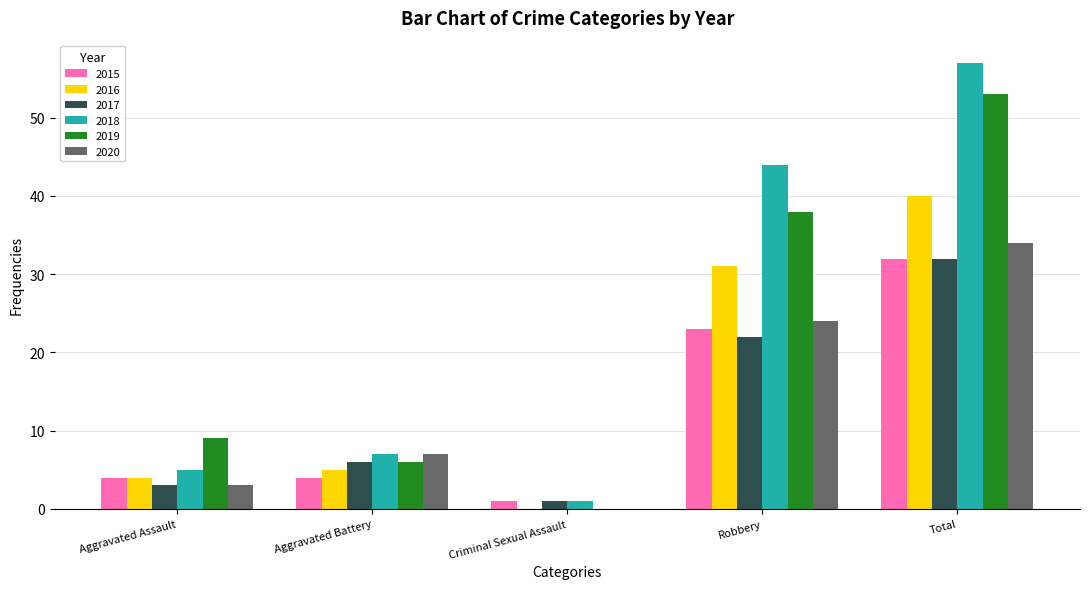

Is the value of 2020 at Robbery greater than the value of 2016 at Aggravated Battery?

Yes